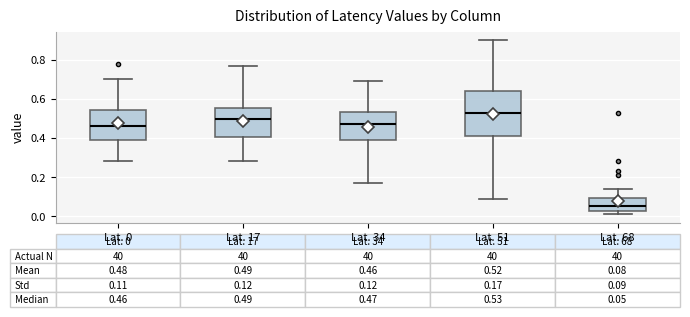

Which box's median line is the highest?

Lat. 51